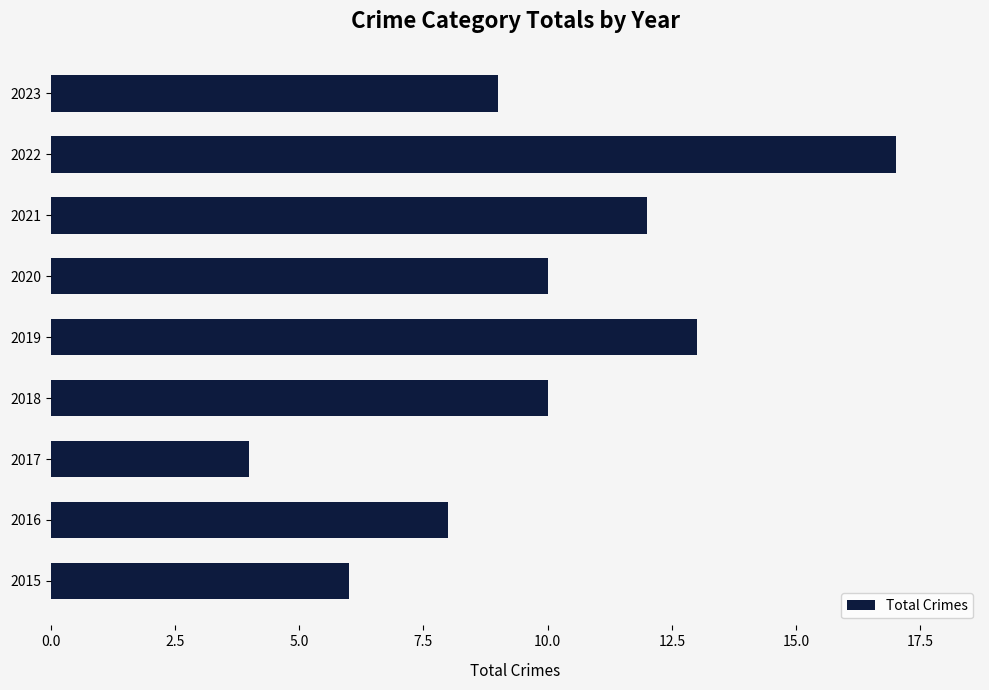

What is the change in value from 2016 to 2019?

+5